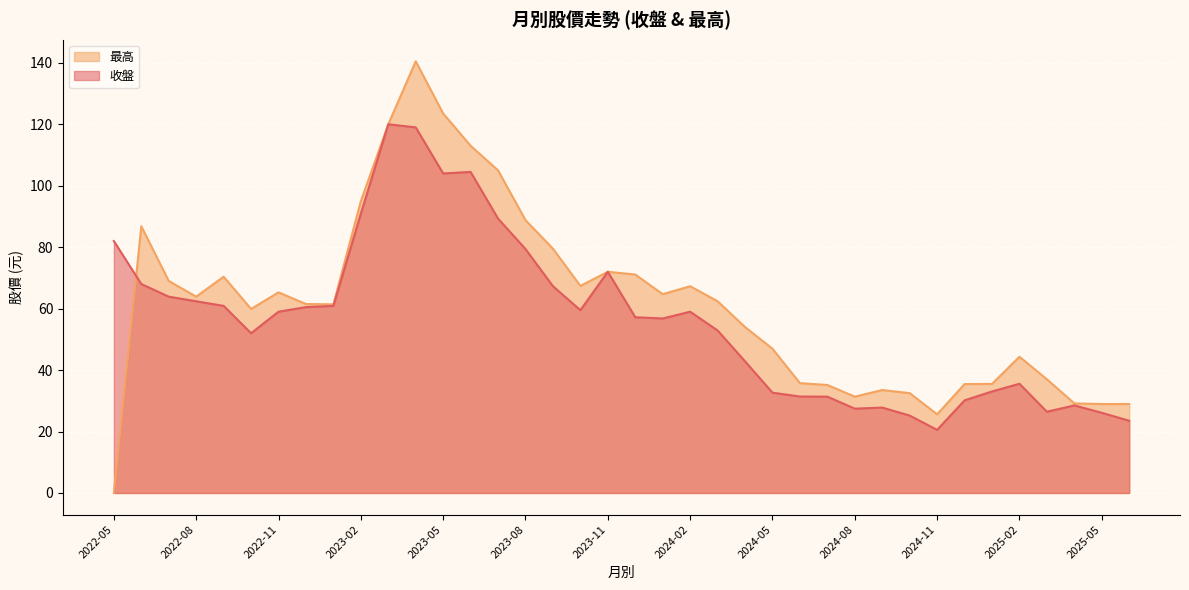

What is the difference between the 收盤 values at 2024-09 and 2025-01?

5.2